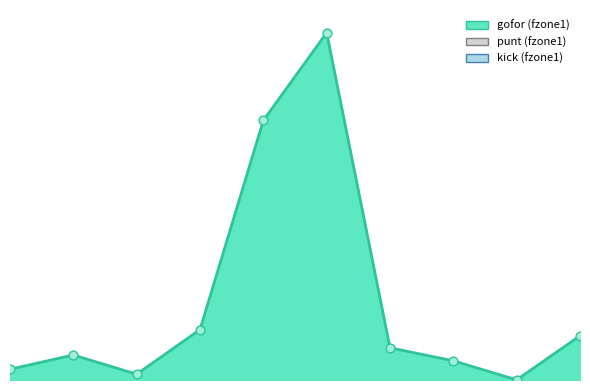

What are all the series names shown in the legend?

gofor_fzone1, punt_fzone1, kick_fzone1